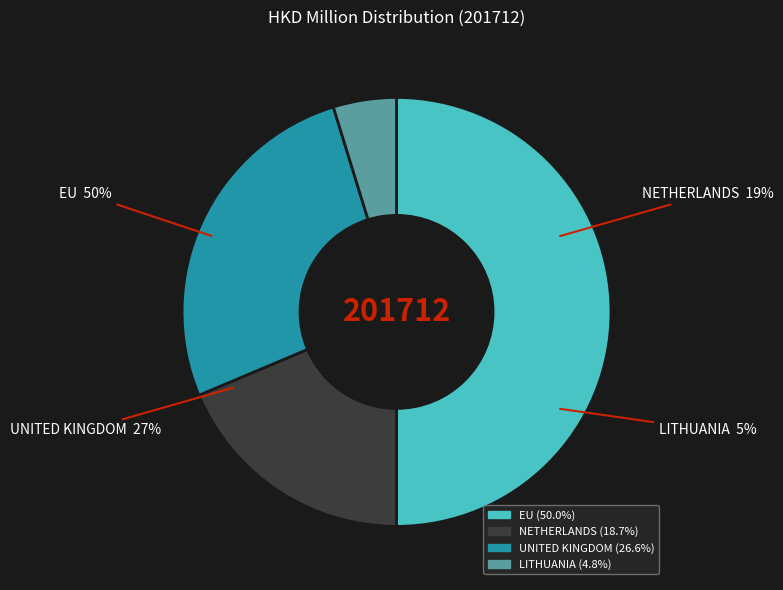

True or false: UNITED KINGDOM accounts for 27% of the total.

True